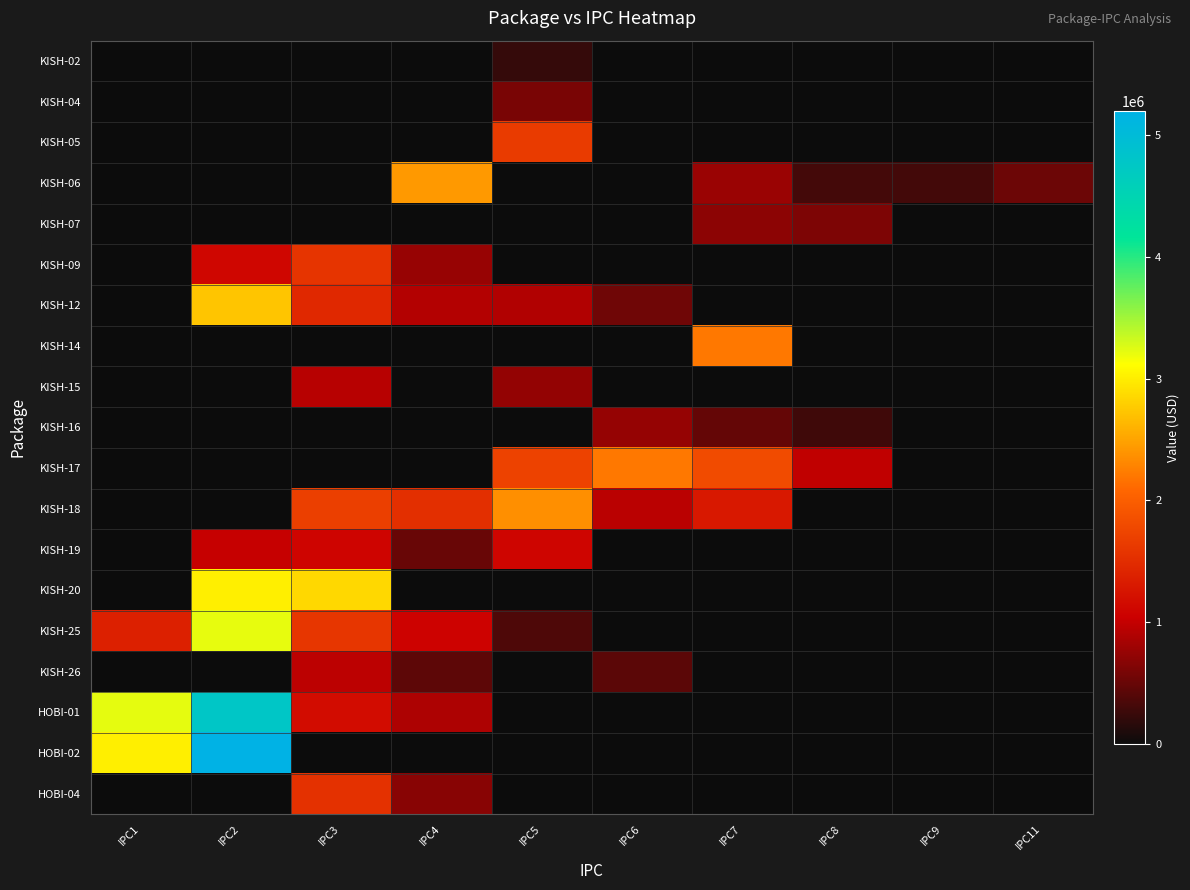

Reading left to right, what are all the values shown in this chart?

KISH-02: IPC1=0.0	IPC2=0.0	IPC3=0.0	IPC4=0.0	IPC5=230293.0	IPC6=0.0	IPC7=0.0	IPC8=0.0	IPC9=0.0	IPC11=0.0
KISH-04: IPC1=0.0	IPC2=0.0	IPC3=0.0	IPC4=0.0	IPC5=597982.7	IPC6=0.0	IPC7=0.0	IPC8=0.0	IPC9=0.0	IPC11=0.0
KISH-05: IPC1=0.0	IPC2=0.0	IPC3=0.0	IPC4=0.0	IPC5=1650964.1	IPC6=0.0	IPC7=0.0	IPC8=0.0	IPC9=0.0	IPC11=0.0
KISH-06: IPC1=0.0	IPC2=0.0	IPC3=0.0	IPC4=2432172.0	IPC5=0.0	IPC6=0.0	IPC7=776065.8	IPC8=309992.0	IPC9=298004.2	IPC11=519371.6
KISH-07: IPC1=0.0	IPC2=0.0	IPC3=0.0	IPC4=0.0	IPC5=0.0	IPC6=0.0	IPC7=695132.1	IPC8=609601.6	IPC9=0.0	IPC11=0.0
KISH-09: IPC1=0.0	IPC2=1107145.0	IPC3=1580556.0	IPC4=756830.0	IPC5=0.0	IPC6=0.0	IPC7=0.0	IPC8=0.0	IPC9=0.0	IPC11=0.0
KISH-12: IPC1=0.0	IPC2=2727631.3	IPC3=1458117.6	IPC4=912258.5	IPC5=894354.0	IPC6=547682.8	IPC7=0.0	IPC8=0.0	IPC9=0.0	IPC11=0.0
KISH-14: IPC1=0.0	IPC2=0.0	IPC3=0.0	IPC4=0.0	IPC5=0.0	IPC6=0.0	IPC7=2212333.2	IPC8=0.0	IPC9=0.0	IPC11=0.0
KISH-15: IPC1=0.0	IPC2=0.0	IPC3=928648.5	IPC4=0.0	IPC5=738001.2	IPC6=0.0	IPC7=0.0	IPC8=0.0	IPC9=0.0	IPC11=0.0
KISH-16: IPC1=0.0	IPC2=0.0	IPC3=0.0	IPC4=0.0	IPC5=0.0	IPC6=749535.4	IPC7=487051.2	IPC8=274463.7	IPC9=0.0	IPC11=0.0
KISH-17: IPC1=0.0	IPC2=0.0	IPC3=0.0	IPC4=0.0	IPC5=1725298.8	IPC6=2205484.7	IPC7=1817779.5	IPC8=980506.4	IPC9=0.0	IPC11=0.0
KISH-18: IPC1=0.0	IPC2=0.0	IPC3=1686827.2	IPC4=1530743.1	IPC5=2358257.0	IPC6=953825.5	IPC7=1293842.9	IPC8=0.0	IPC9=0.0	IPC11=0.0
KISH-19: IPC1=0.0	IPC2=1009747.2	IPC3=1093173.6	IPC4=500414.6	IPC5=1101691.9	IPC6=0.0	IPC7=0.0	IPC8=0.0	IPC9=0.0	IPC11=0.0
KISH-20: IPC1=0.0	IPC2=3006151.4	IPC3=2863142.1	IPC4=0.0	IPC5=0.0	IPC6=0.0	IPC7=0.0	IPC8=0.0	IPC9=0.0	IPC11=0.0
KISH-25: IPC1=1375509.8	IPC2=3212163.2	IPC3=1602367.8	IPC4=1072151.2	IPC5=360480.2	IPC6=0.0	IPC7=0.0	IPC8=0.0	IPC9=0.0	IPC11=0.0
KISH-26: IPC1=0.0	IPC2=0.0	IPC3=962126.0	IPC4=437340.2	IPC5=0.0	IPC6=427536.3	IPC7=0.0	IPC8=0.0	IPC9=0.0	IPC11=0.0
HOBI-01: IPC1=3227703.2	IPC2=4781808.1	IPC3=1176653.7	IPC4=873637.9	IPC5=0.0	IPC6=0.0	IPC7=0.0	IPC8=0.0	IPC9=0.0	IPC11=0.0
HOBI-02: IPC1=3010816.9	IPC2=5199564.7	IPC3=0.0	IPC4=0.0	IPC5=0.0	IPC6=0.0	IPC7=0.0	IPC8=0.0	IPC9=0.0	IPC11=0.0
HOBI-04: IPC1=0.0	IPC2=0.0	IPC3=1544527.9	IPC4=676010.2	IPC5=0.0	IPC6=0.0	IPC7=0.0	IPC8=0.0	IPC9=0.0	IPC11=0.0